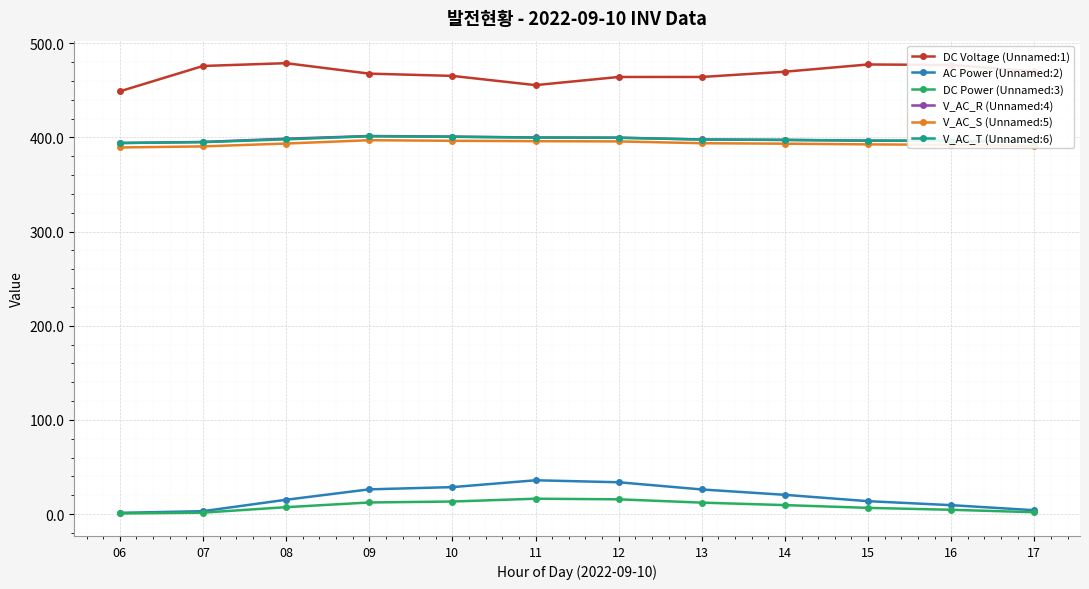

True or false: AC Power (Unnamed:2) has more than 0 interior local peaks.

True